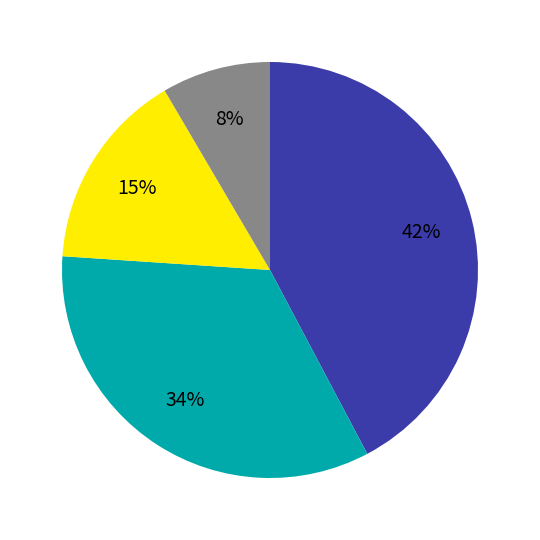

Is there any slice that represents more than half of the pie?

No